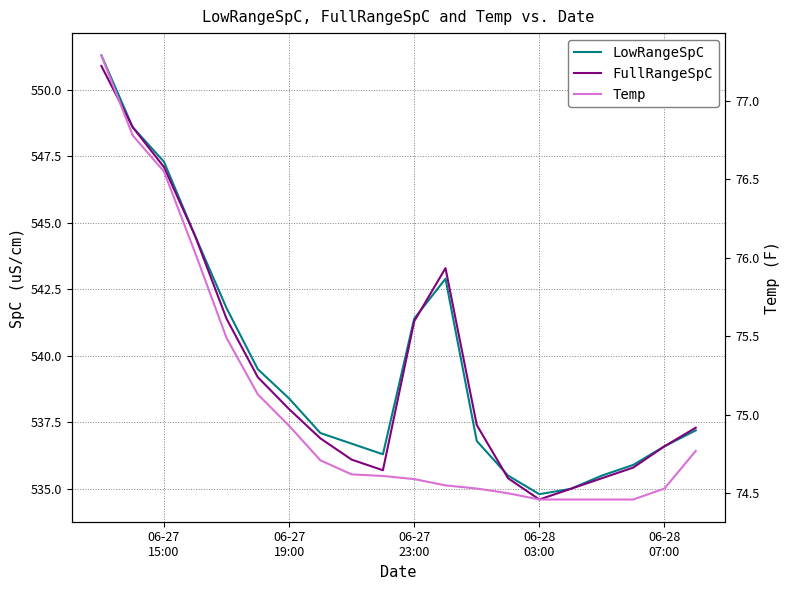

What is the lowest value of the Temp series?

74.5